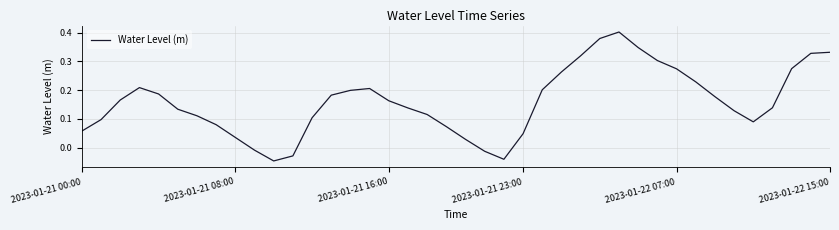

At which label does the data first exceed 0?

2023-01-21 00:00